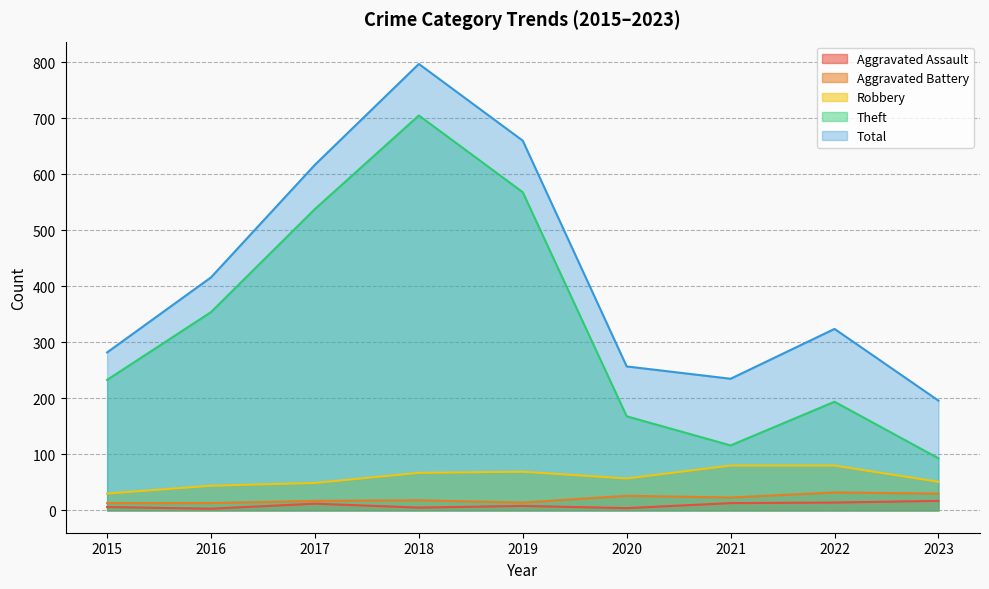

Which series has the largest total across all categories?

Total